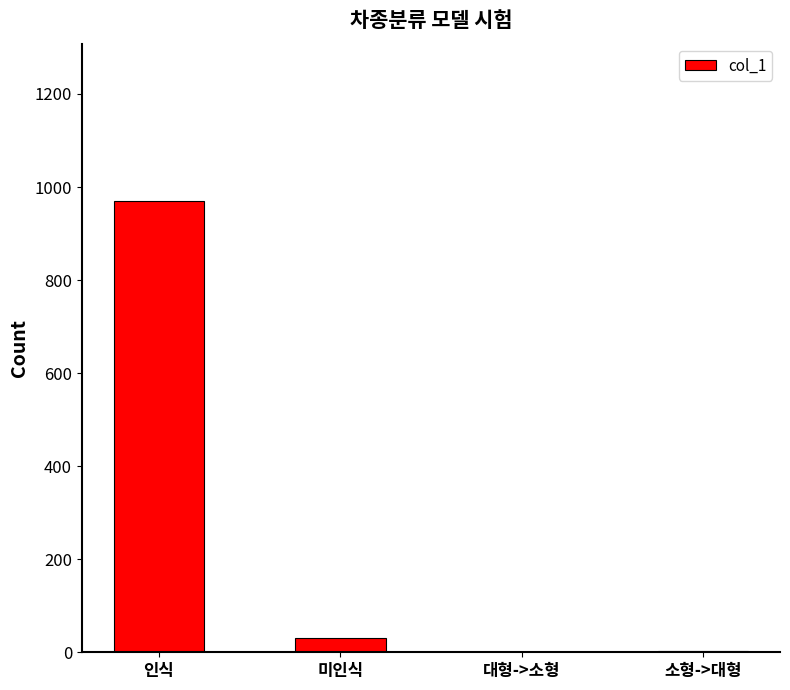

What is the sum of all values?

1003